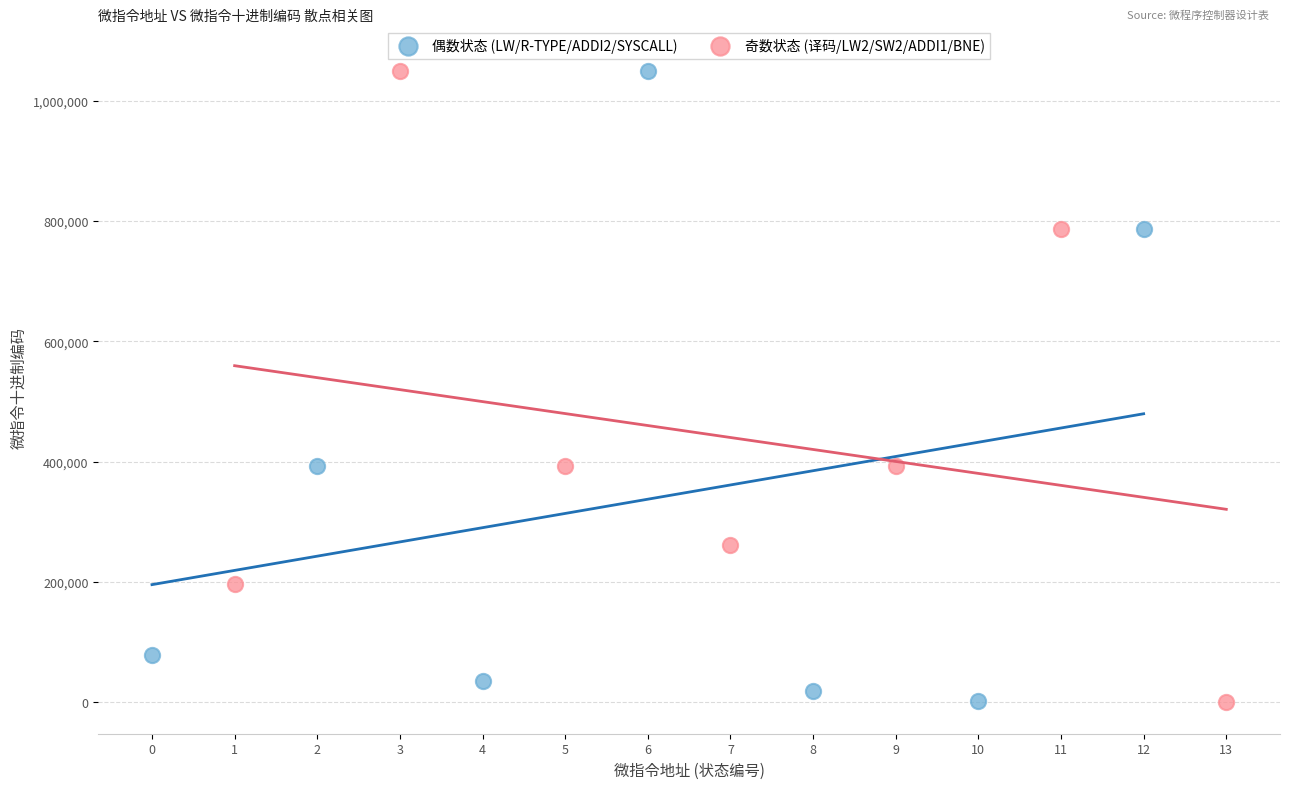

What are all the series names shown in the legend?

偶数状态 (LW/R-TYPE/ADDI2/SYSCALL), 奇数状态 (译码/LW2/SW2/ADDI1/BNE)